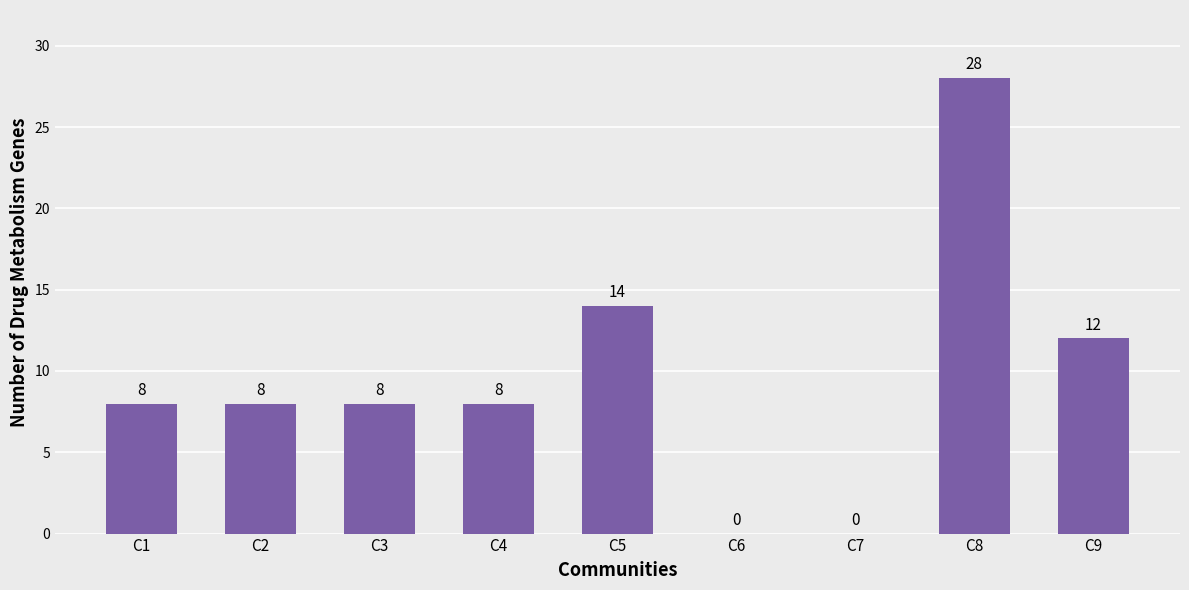

What is the change in value from C4 to C9?

+4